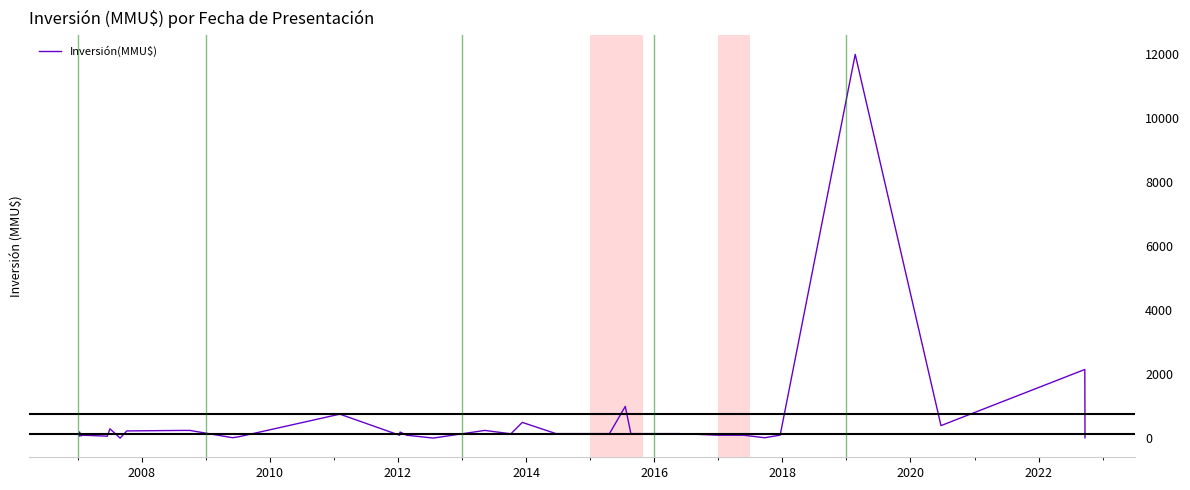

What is the maximum value shown in the chart?

12000